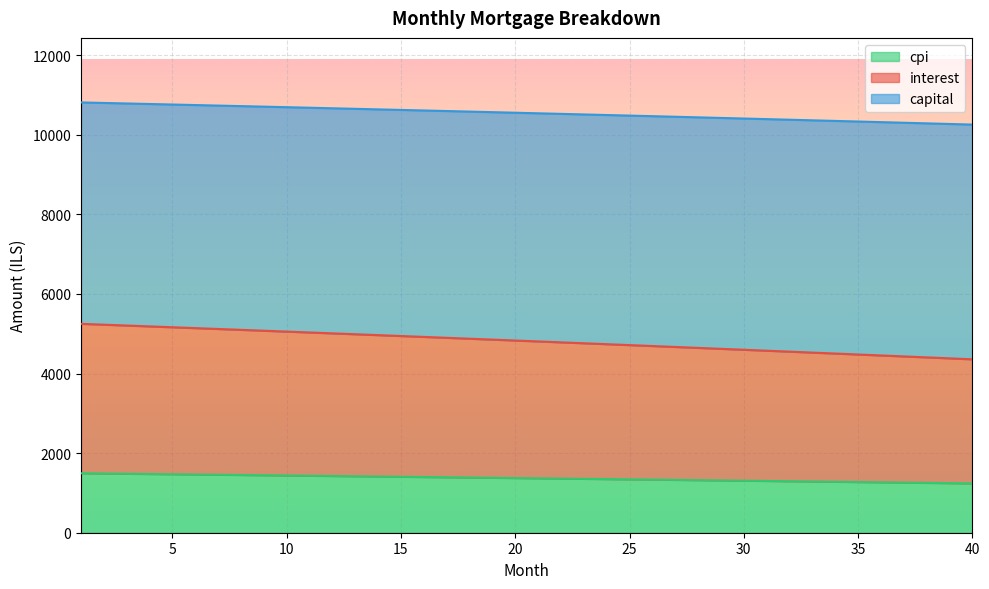

Does the chart display data point markers on the line(s)?

No